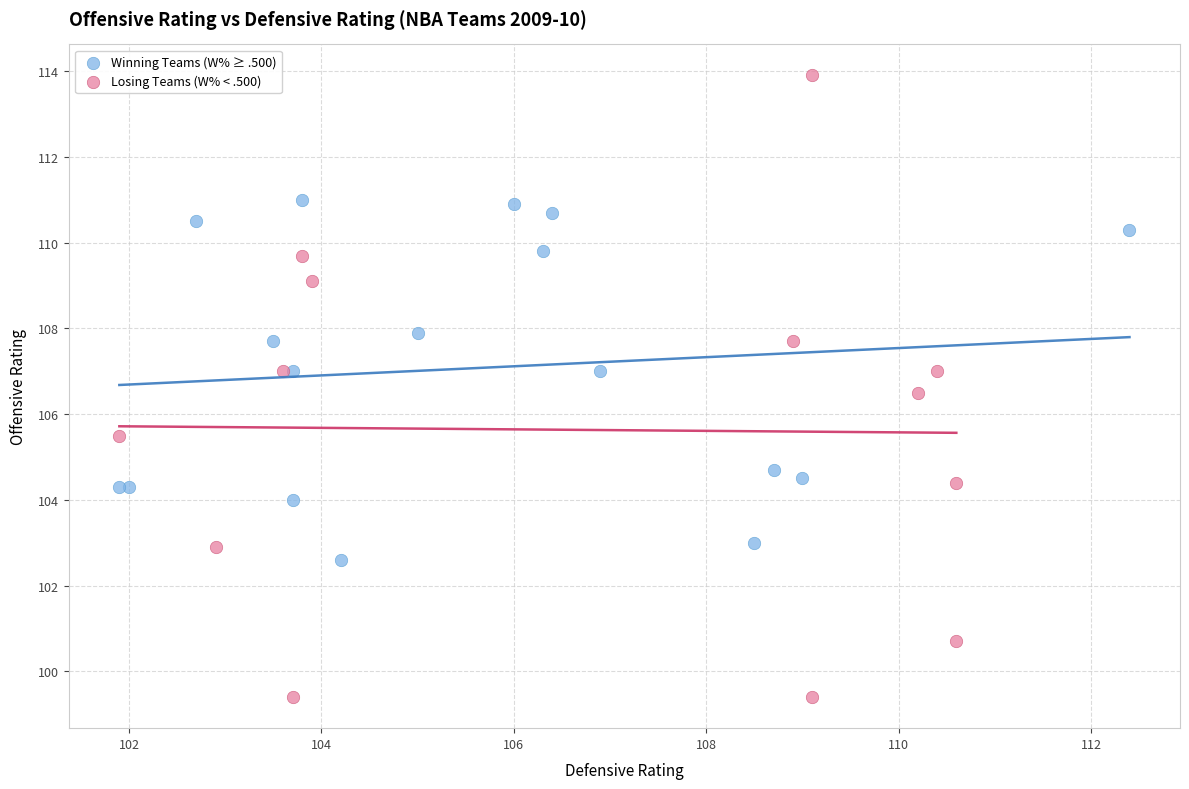

Which series contains the lowest Y value?

Losing Teams (W% < .500)